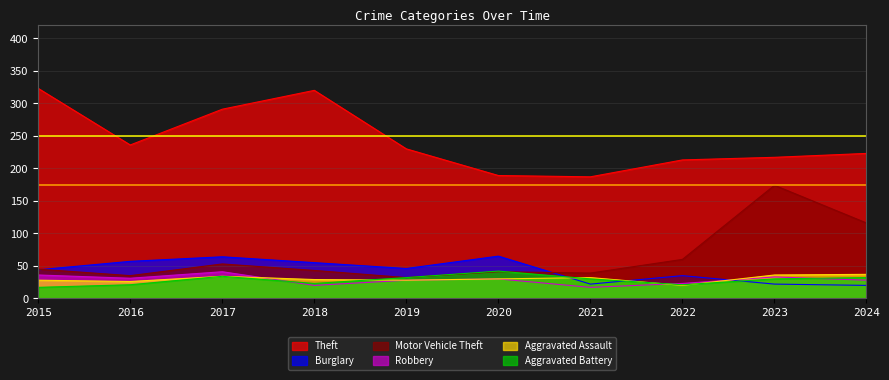

Which category has the highest value in the Motor Vehicle Theft series?

2023